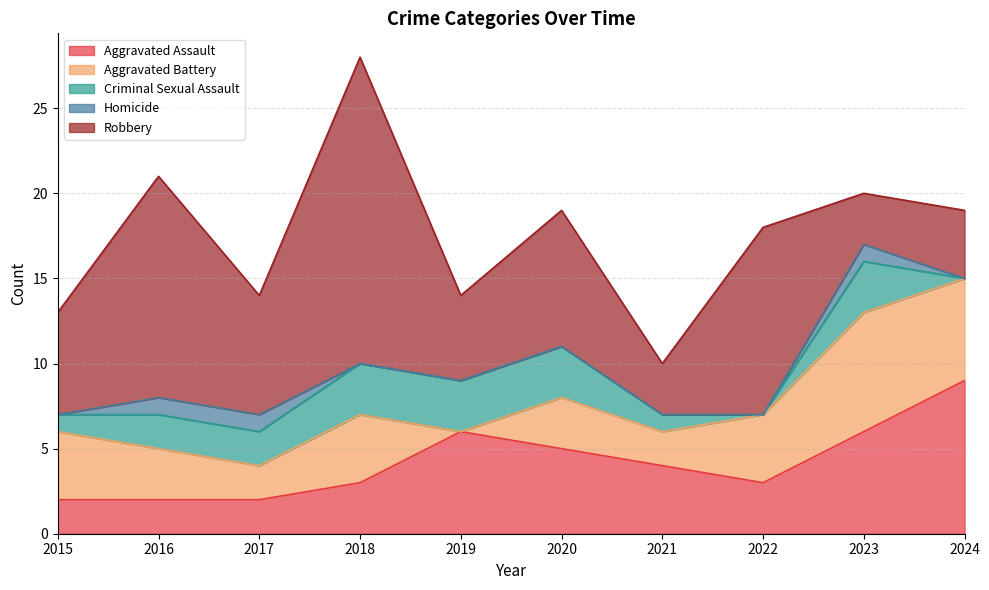

Rank the categories by Aggravated Battery value from lowest to highest.

2019, 2017, 2021, 2016, 2020, 2015, 2018, 2022, 2024, 2023